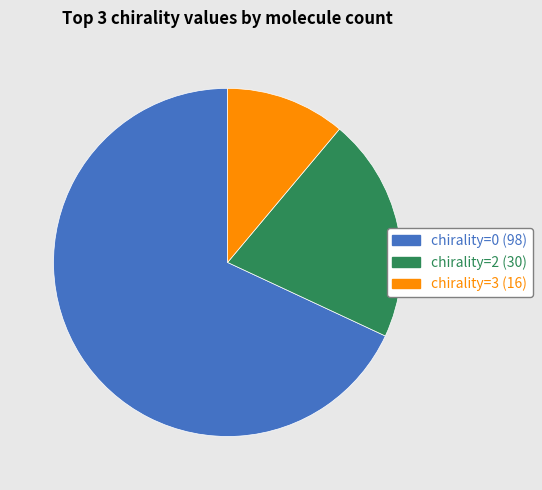

Is there any slice that represents more than half of the pie?

Yes